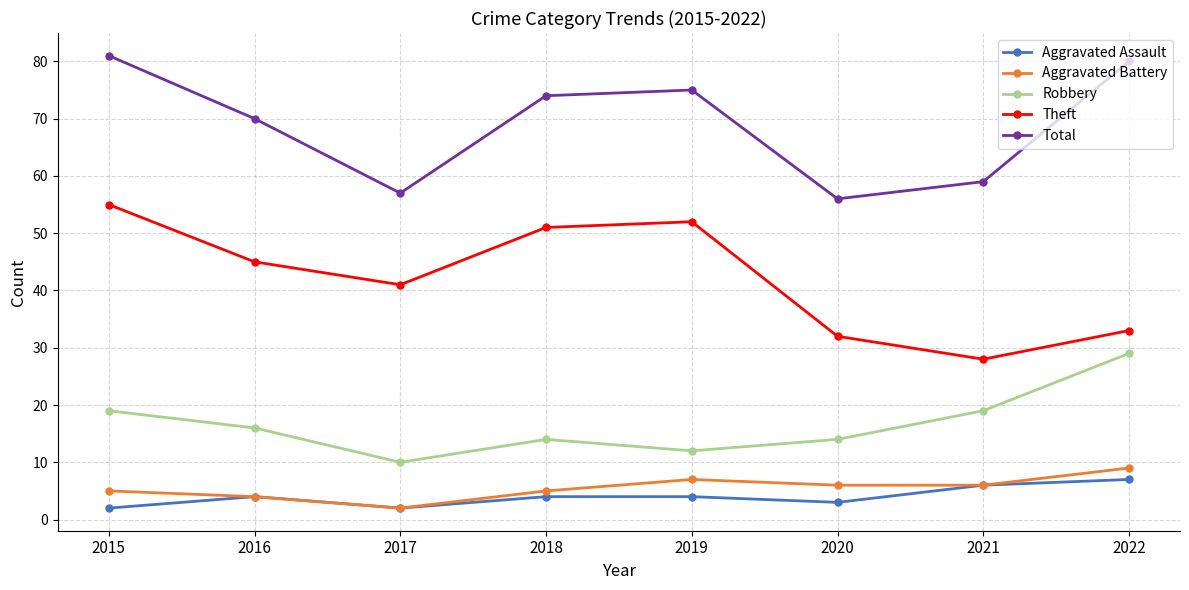

Reading left to right, what are all the values shown in this chart?

Aggravated Assault: 2	4	2	4	4	3	6	7
Aggravated Battery: 5	4	2	5	7	6	6	9
Robbery: 19	16	10	14	12	14	19	29
Theft: 55	45	41	51	52	32	28	33
Total: 81	70	57	74	75	56	59	80